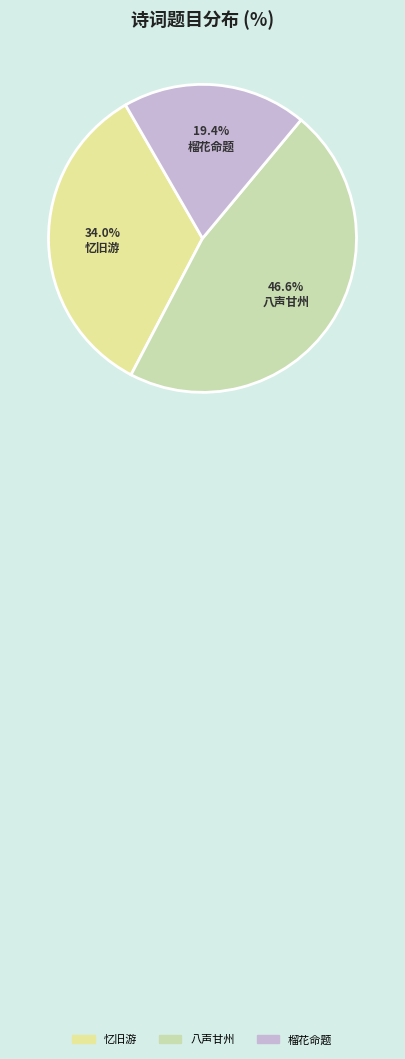

Does any single category account for the majority?

No